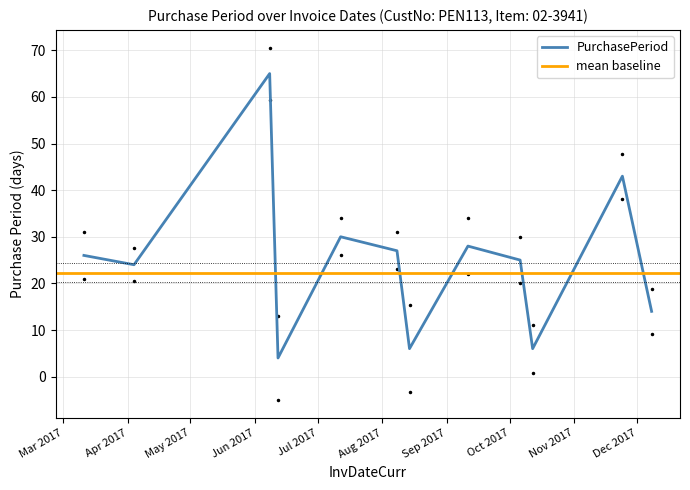

Approximately how many times larger is the value at 2017-08-08 compared to 2017-06-08?

0.4